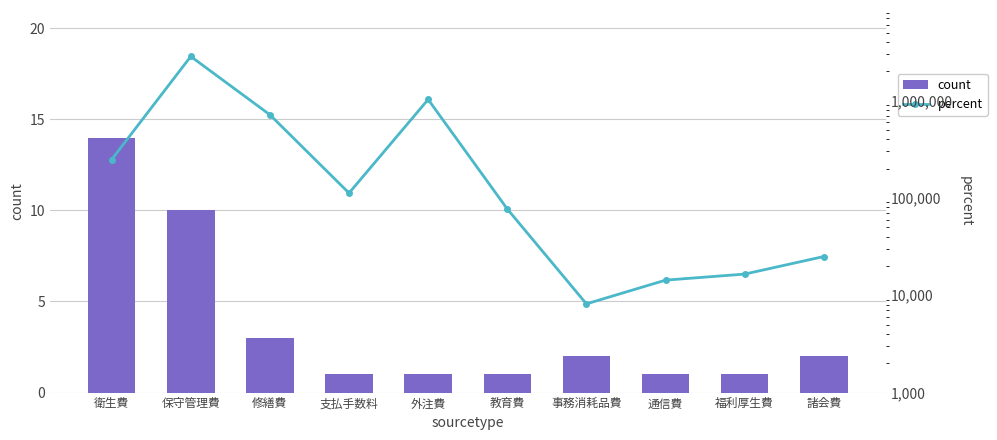

Read the count value at 保守管理費, to the nearest 10.

10